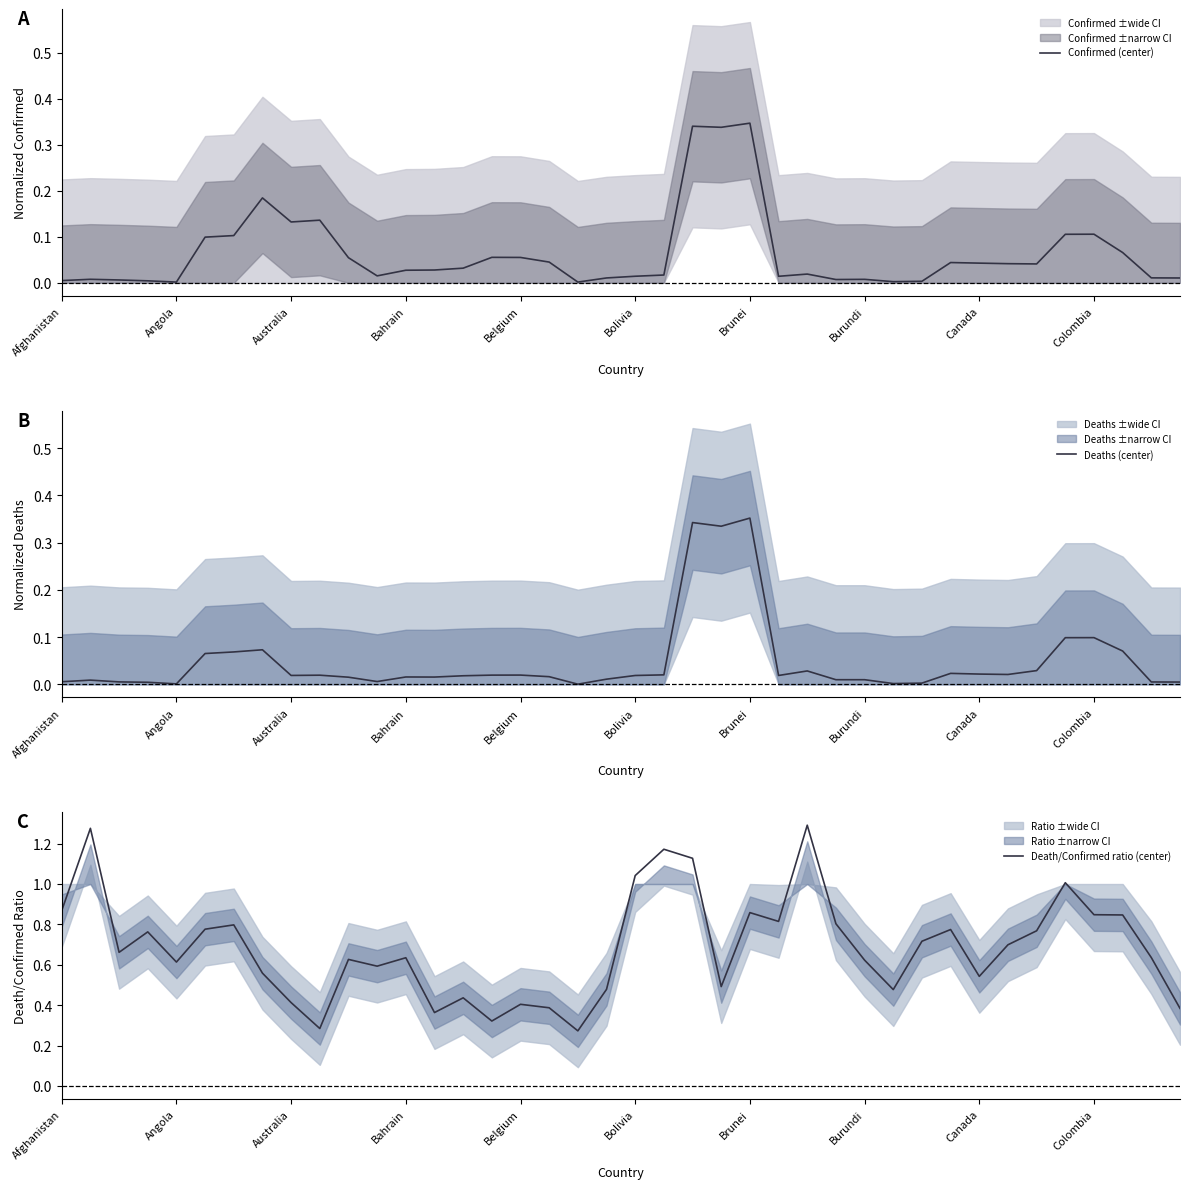

What position from the right is 19?

21